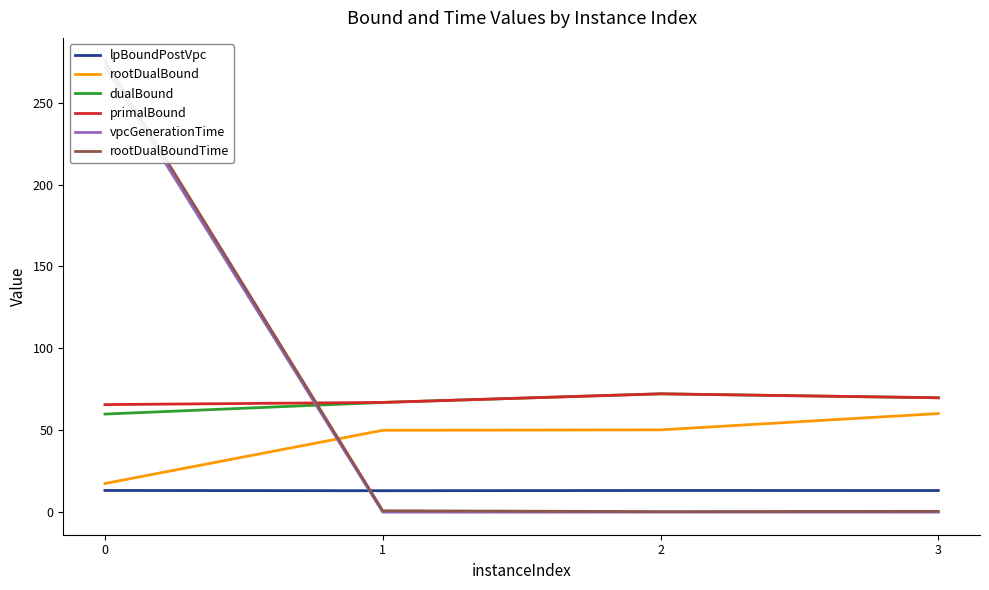

The value of primalBound at 2 is 105.5. True or false?

False